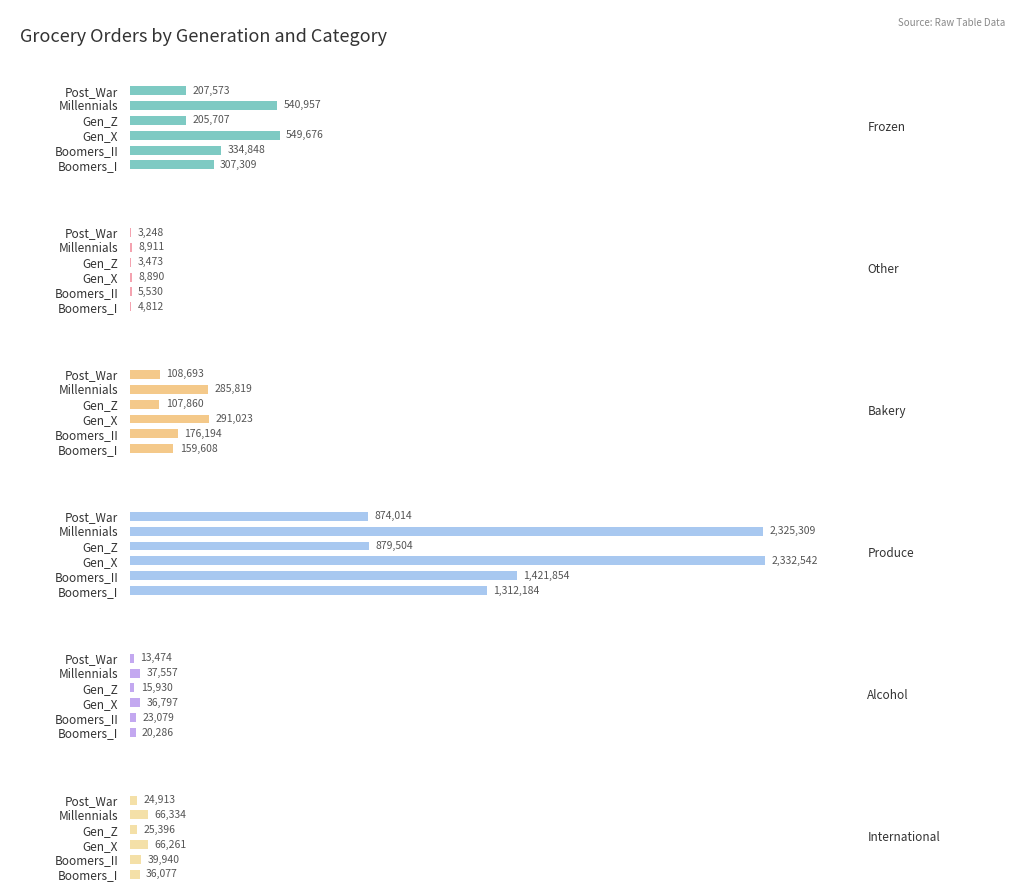

How many values in the Alcohol series exceed 23079?

2